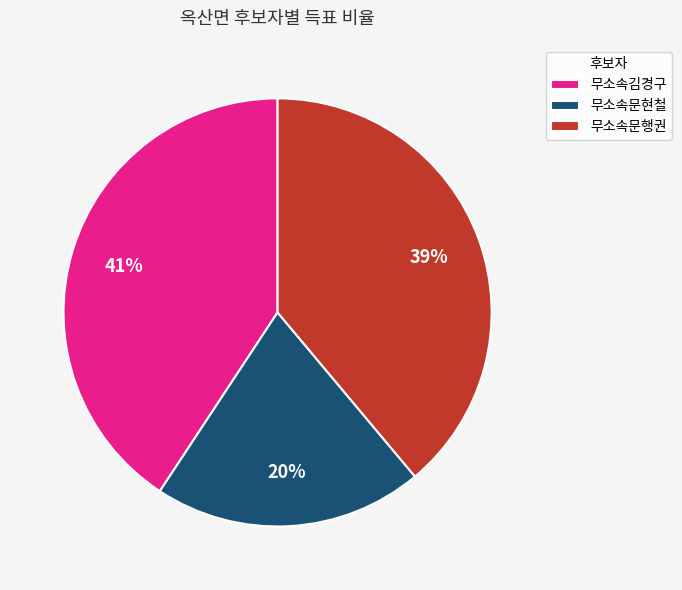

What is the ratio of the value at 무소속문행권 to the value at 무소속김경구?

1.0